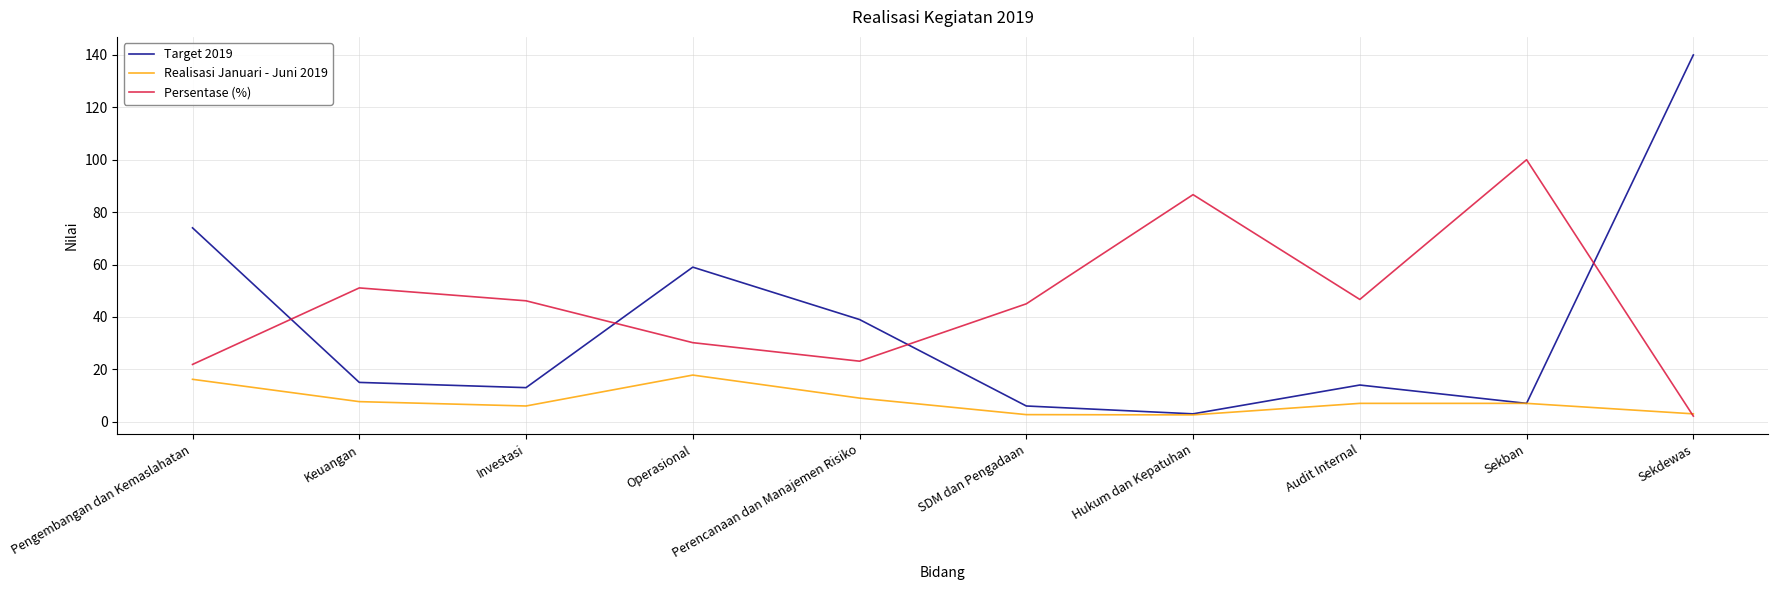

What position from the left is Operasional?

4